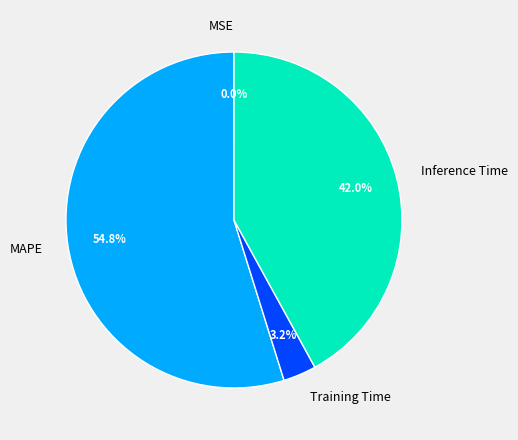

Which slice is the largest?

MAPE